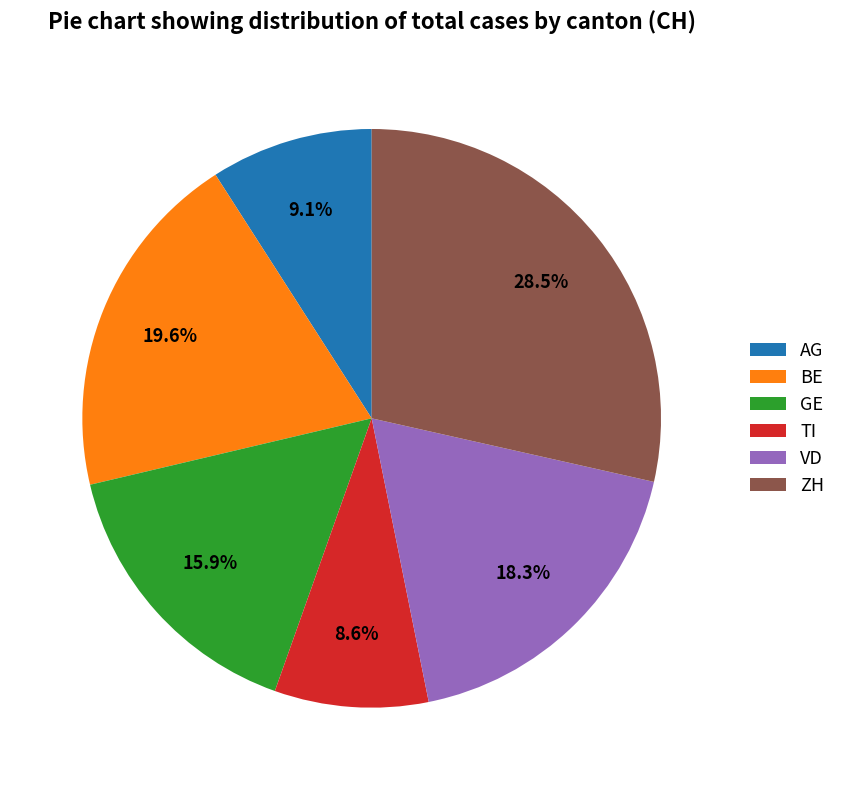

Which category has the biggest portion of the pie?

ZH